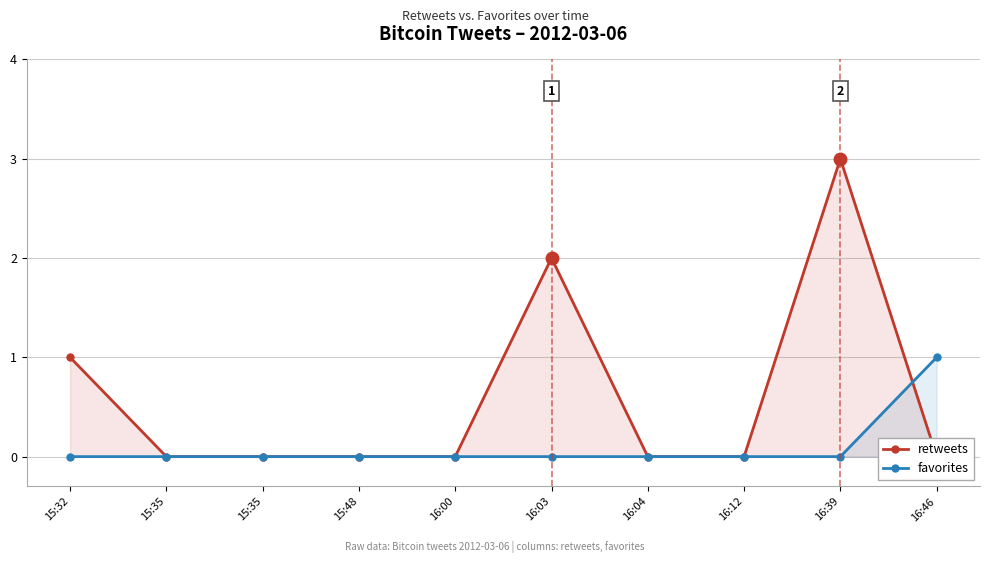

Is it true that favorites equals 0 at 15:35?

True